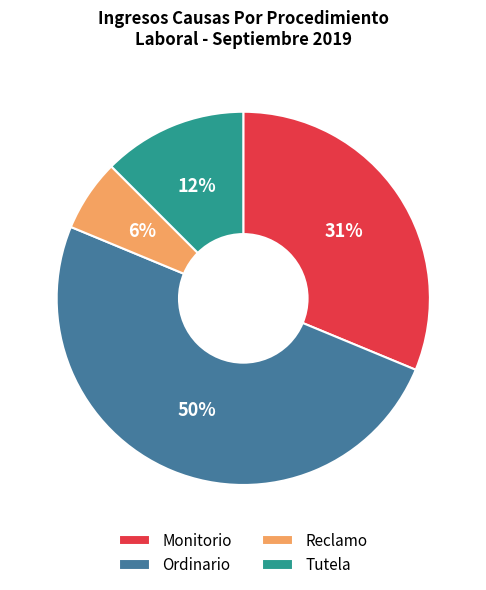

Rank the categories by value from highest to lowest.

Ordinario, Monitorio, Tutela, Reclamo